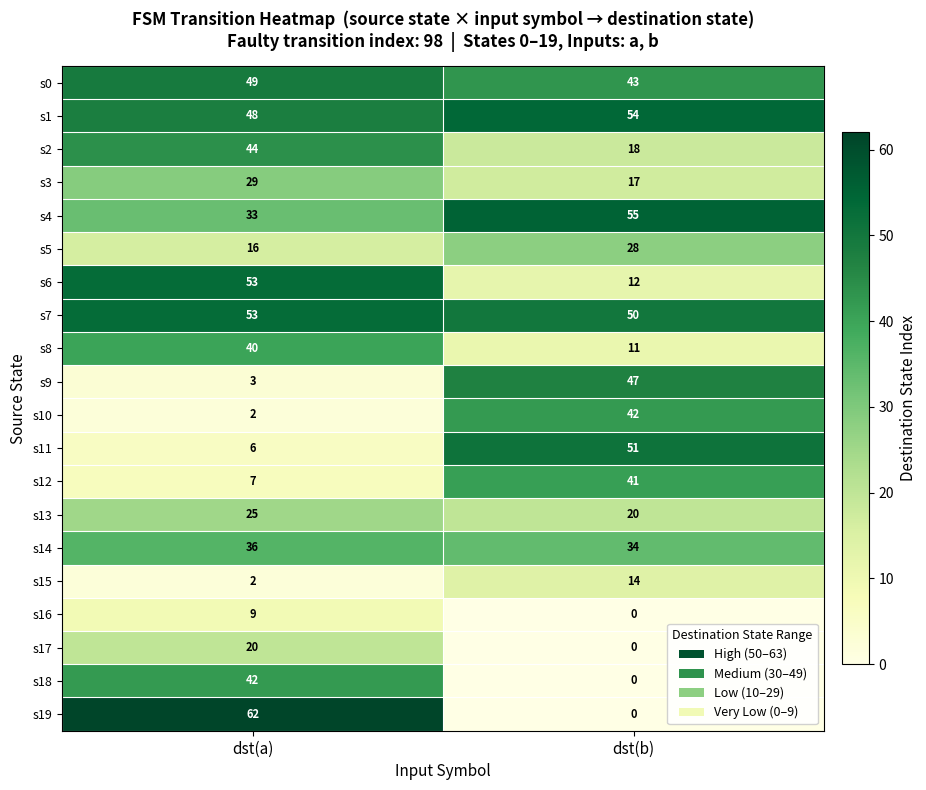

Read the s9 value at dst(b), to the nearest 10.

50